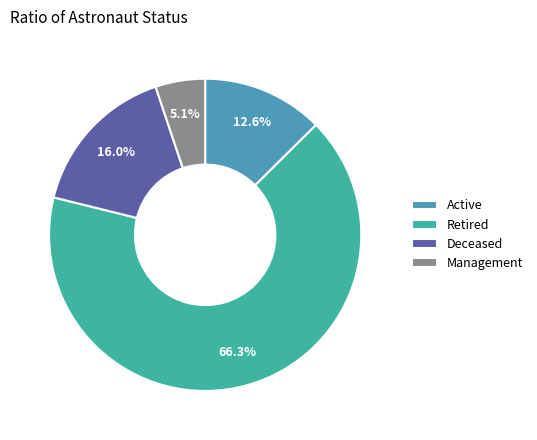

Rank the categories by value from highest to lowest.

Retired, Deceased, Active, Management